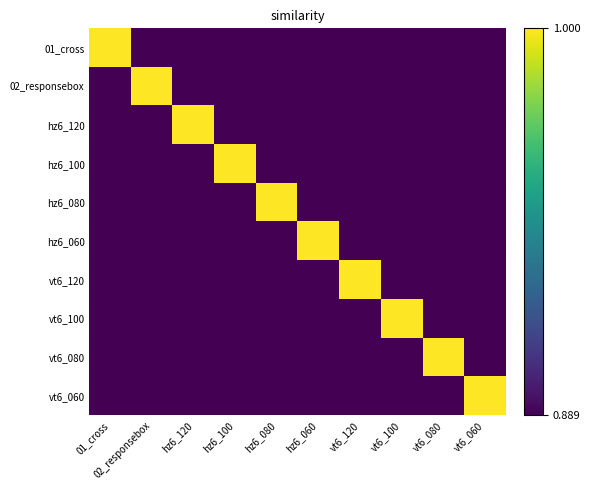

At which category does the chart reach its minimum across all series?

02_responsebox